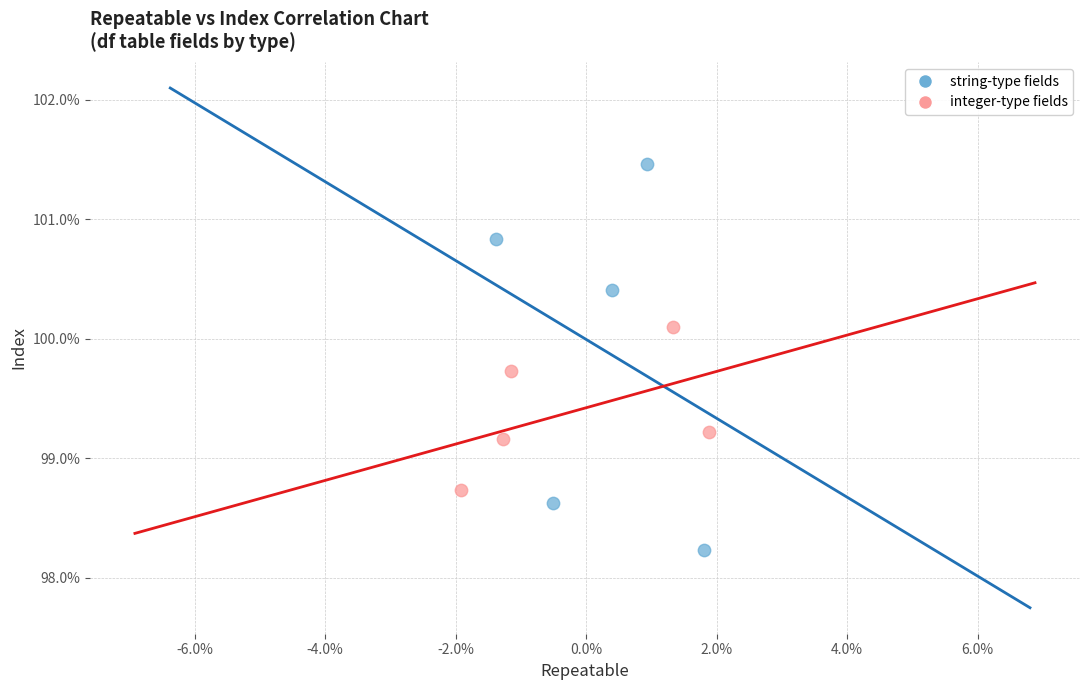

Which series contains the lowest Y value?

string-type fields